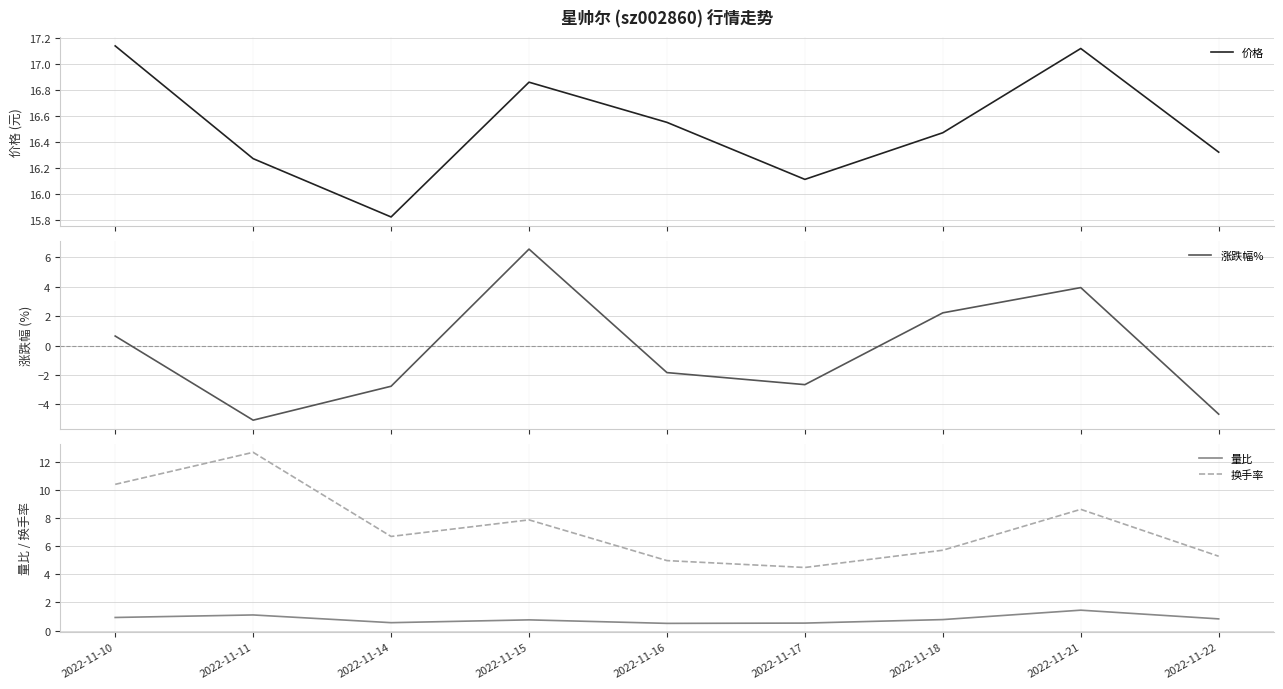

Reading left to right, extract all data points from this chart.

价格: 17.1	16.3	15.8	16.9	16.6	16.1	16.5	17.1	16.3
涨跌幅%: 0.7	-5.1	-2.8	6.6	-1.8	-2.7	2.2	4.0	-4.7
量比: 0.9	1.1	0.6	0.8	0.5	0.5	0.8	1.4	0.8
换手率: 10.4	12.7	6.7	7.9	5.0	4.5	5.7	8.6	5.3